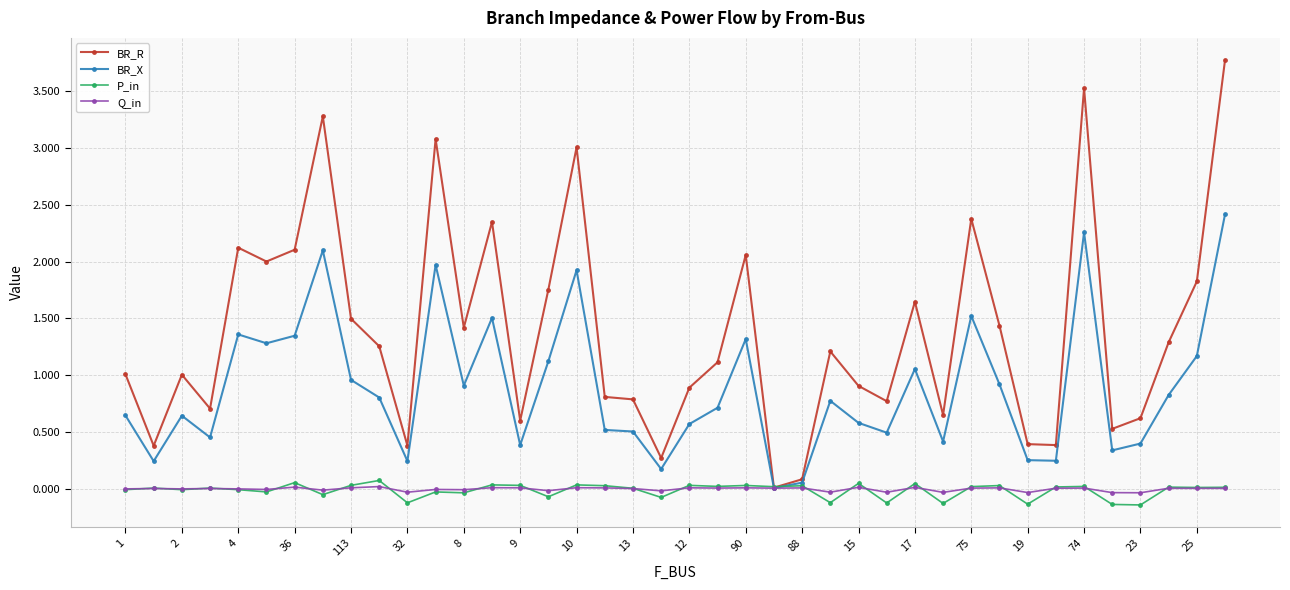

What is the greatest value displayed?

3.8